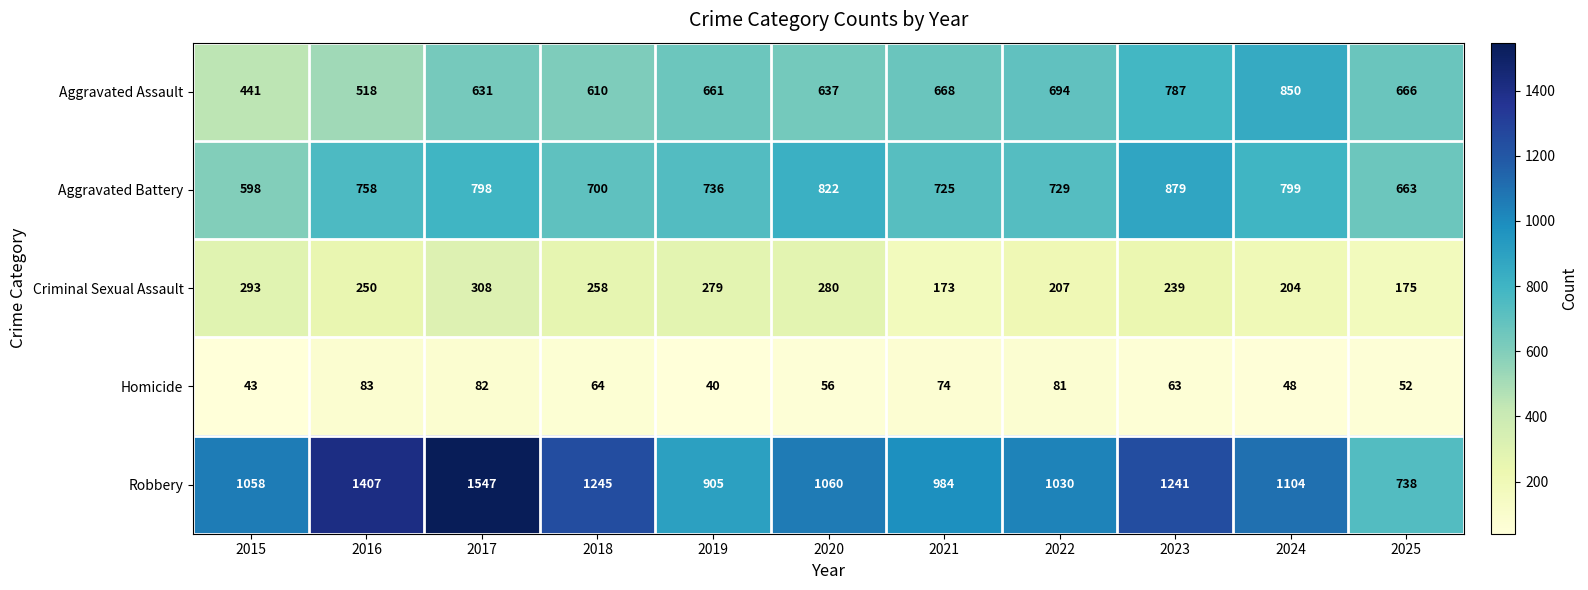

Is it true that Criminal Sexual Assault equals 123 at 2019?

False